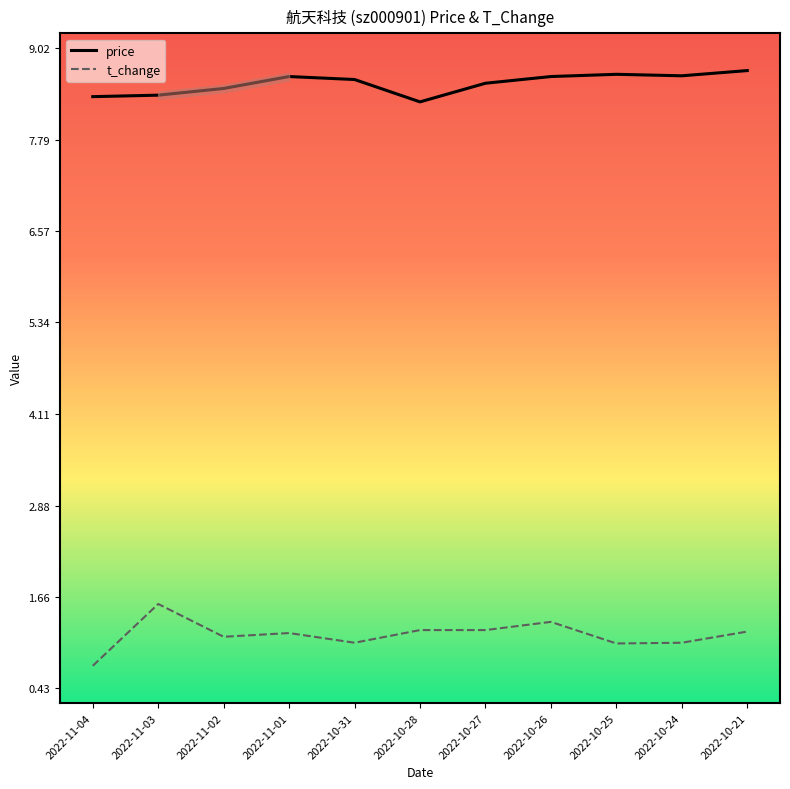

How many series are shown in this chart?

2